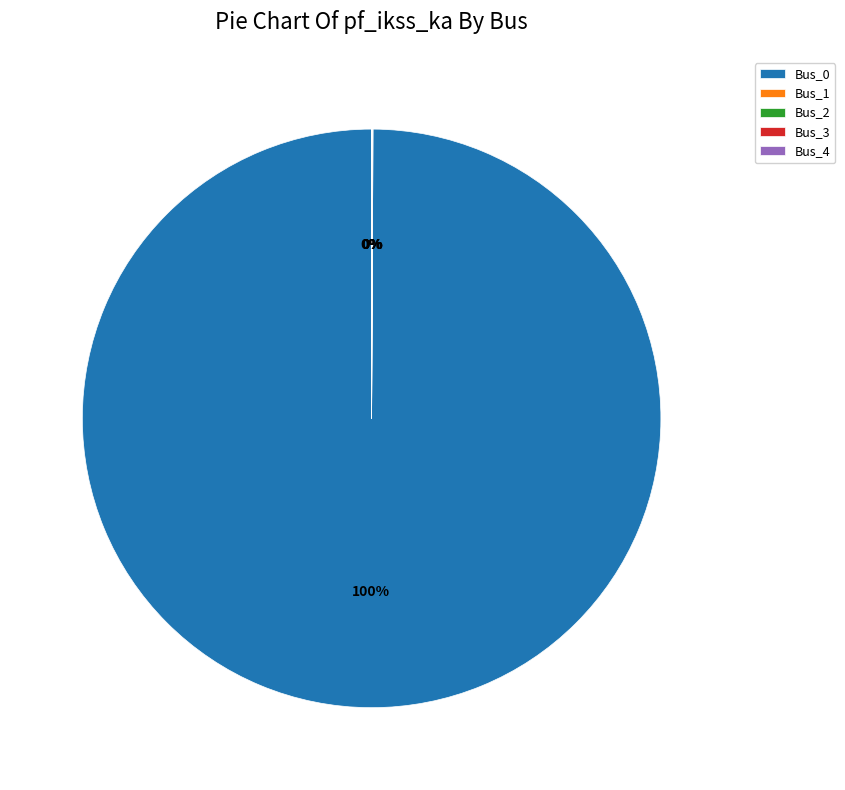

Which category has the biggest portion of the pie?

Bus_0